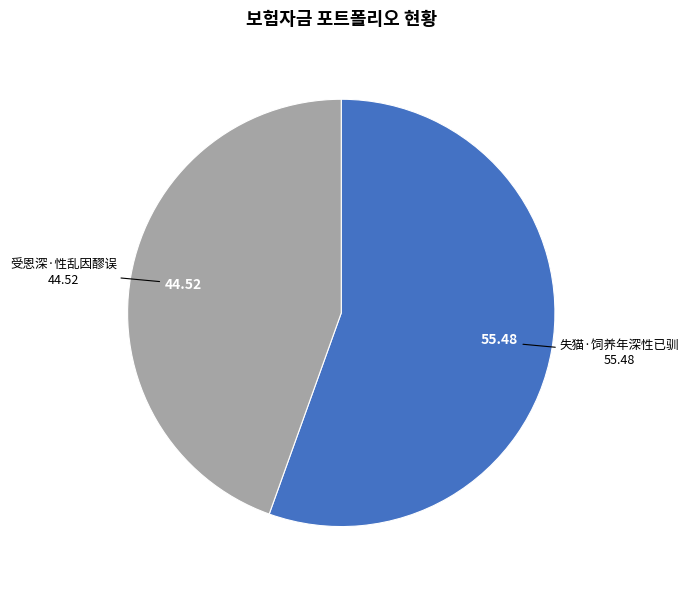

Does any single category account for the majority?

Yes